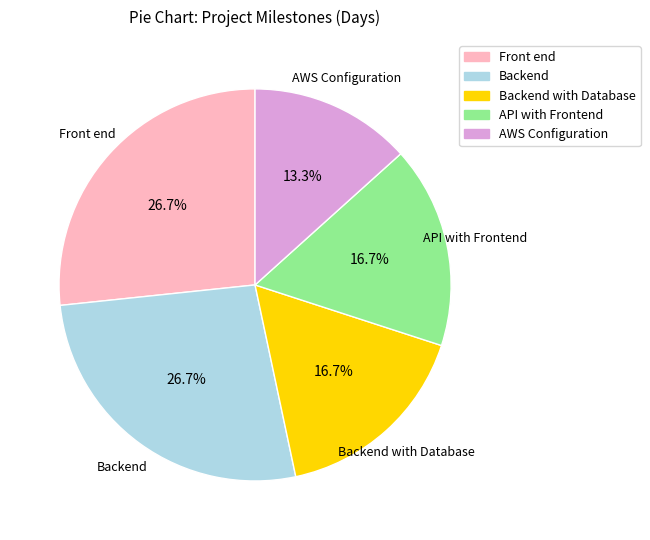

Is the sum of API with Frontend and AWS Configuration greater than half?

No